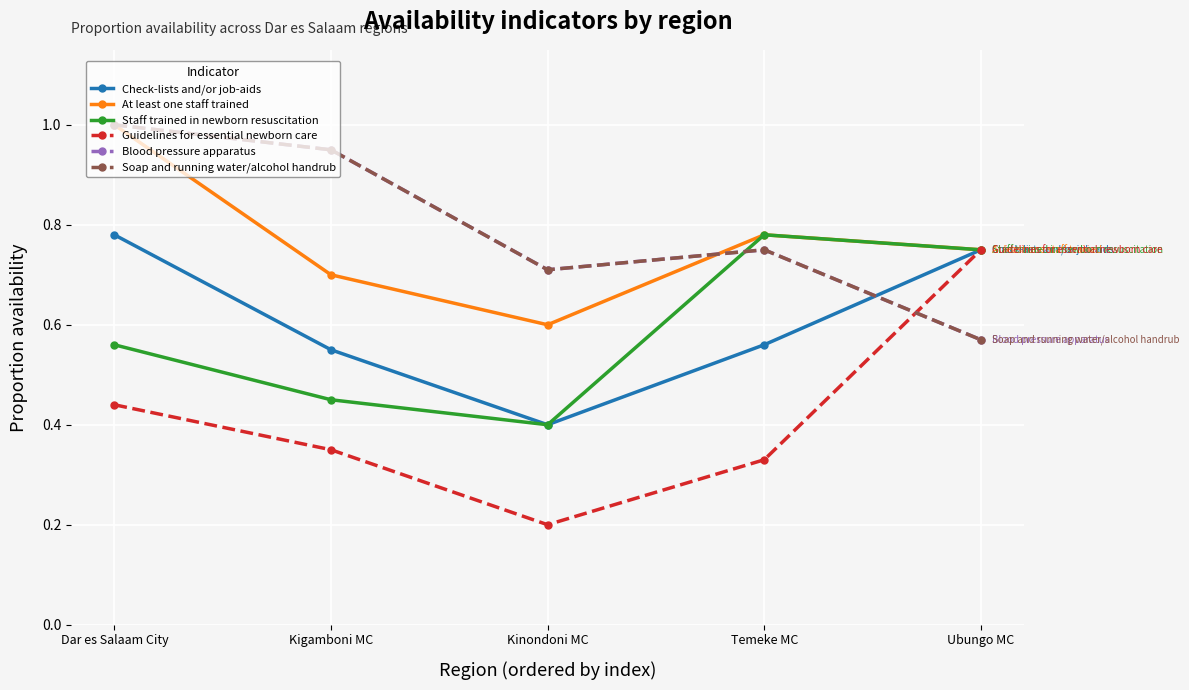

Which series changed the most between Kinondoni MC and Temeke MC?

Staff trained in newborn resuscitation